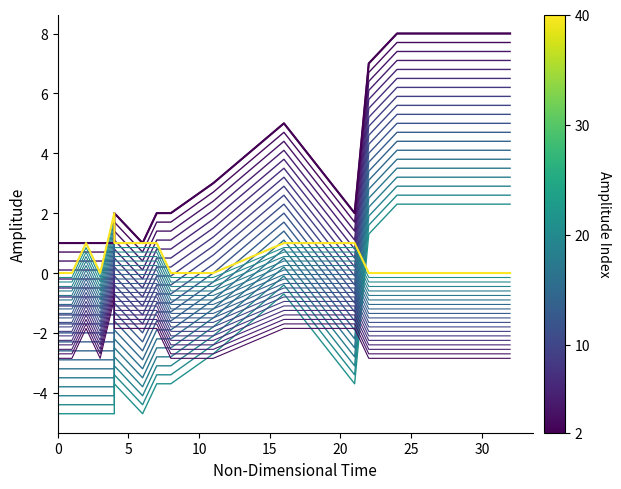

Reading left to right, extract all data points from this chart.

CC: 1	1	1	1	1	1	1	1	1	1	2	1	2	2	3	5	2	7	8	8
PC: 0	0	0	1	0	0	0	0	0	2	1	1	1	0	0	1	1	0	0	0